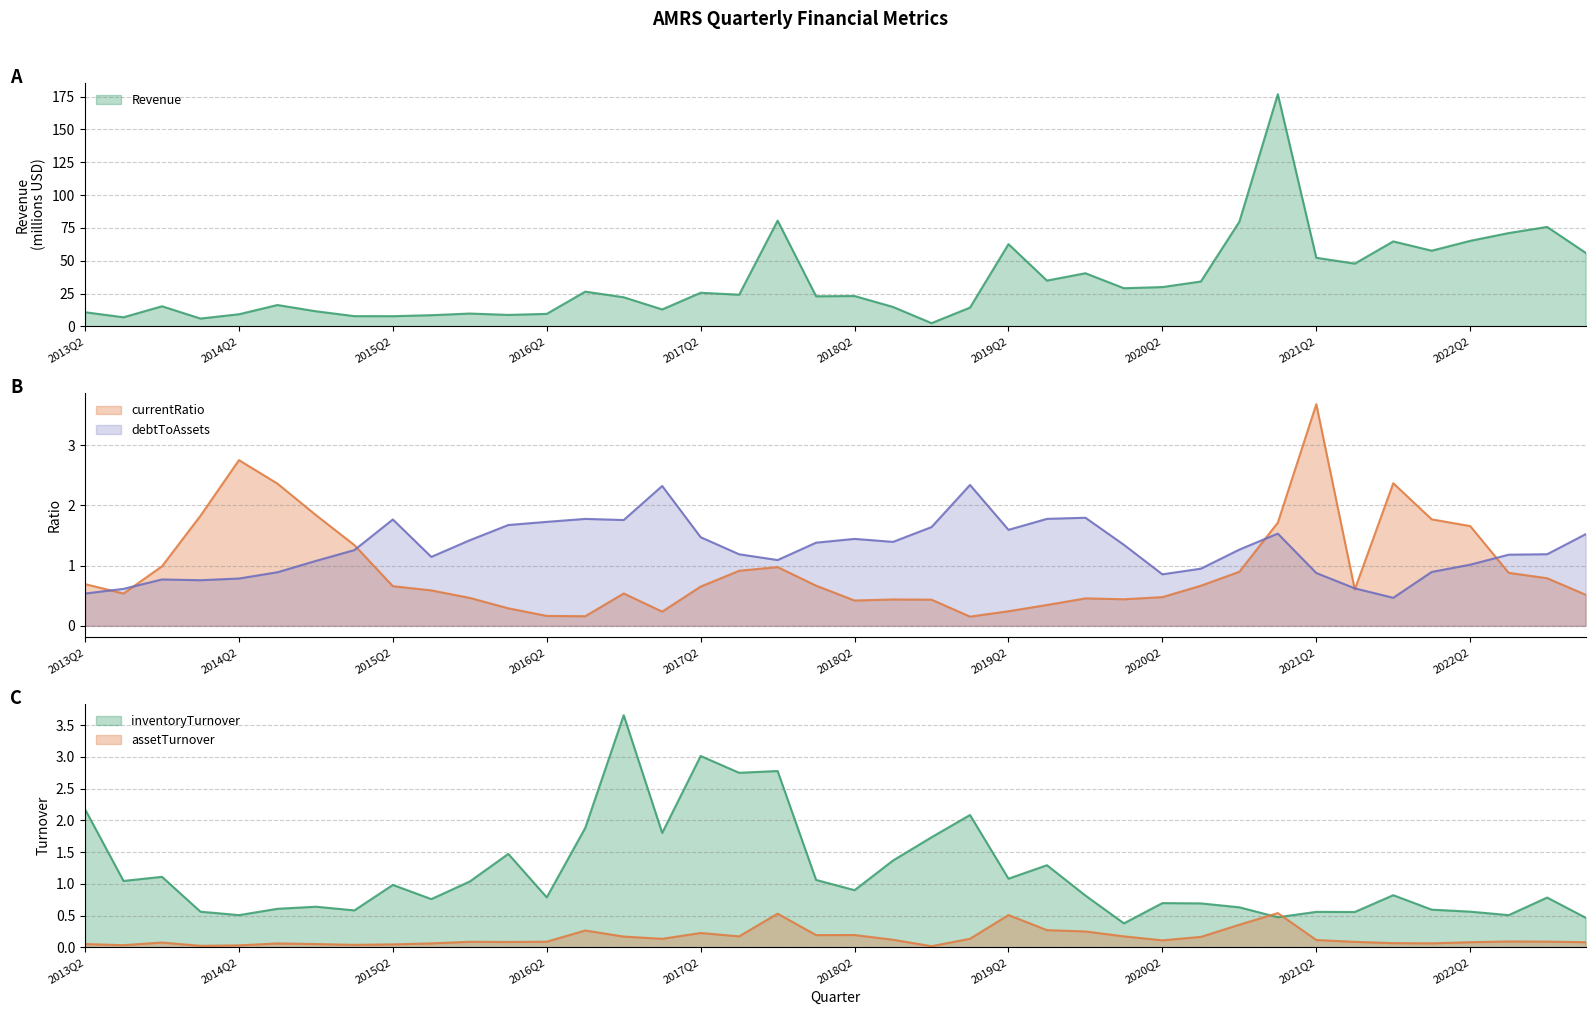

True or false: Revenue has a value of 22.2 at 14.

True